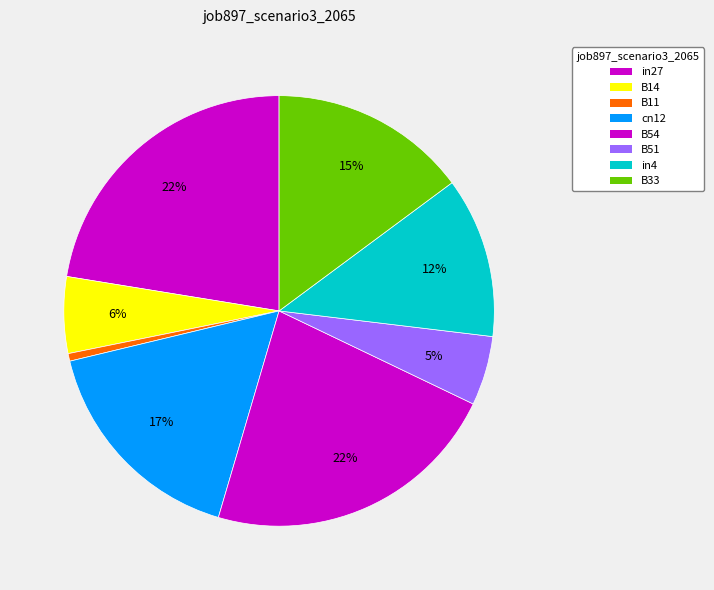

What portion of the pie excludes in4?

87.9%